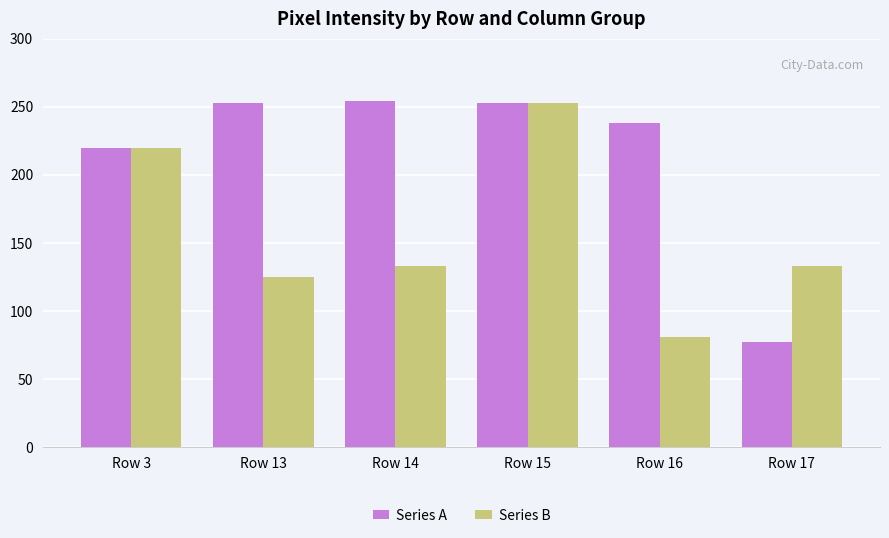

Are the bars grouped side by side (vs. stacked)?

Yes